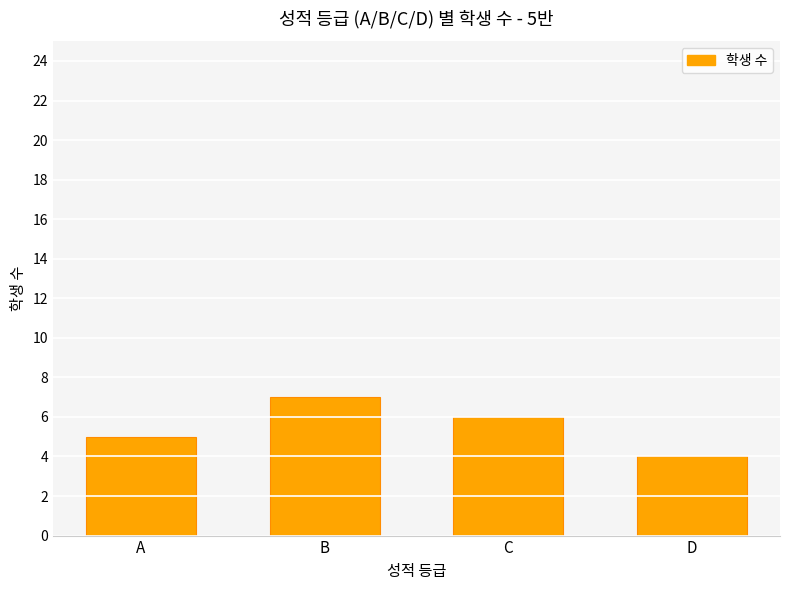

What is the average value?

6